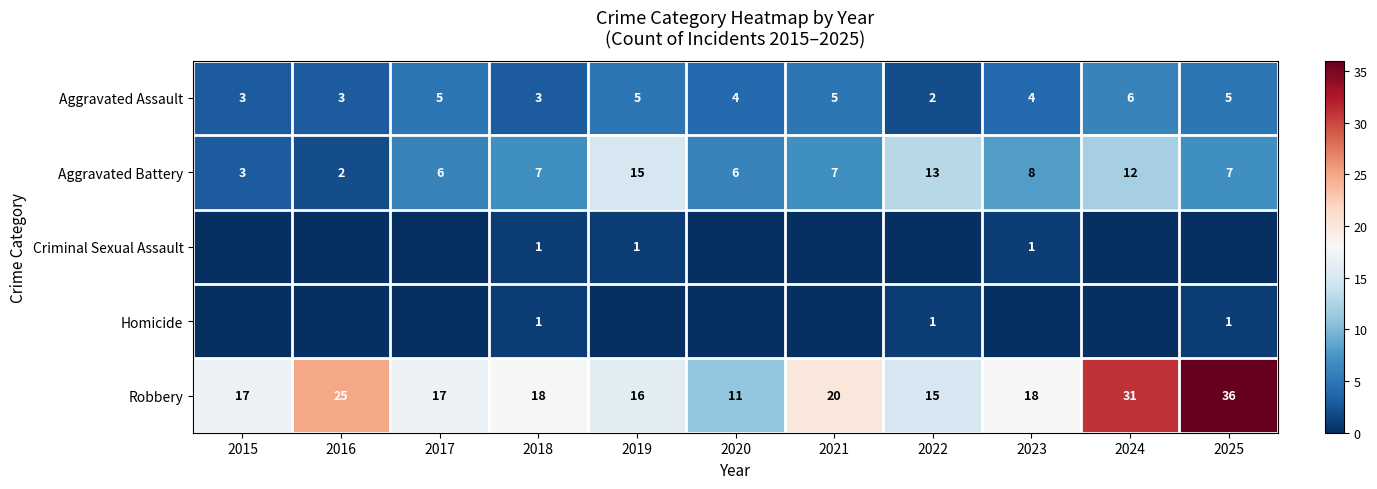

Read the Robbery value at 2025.

36